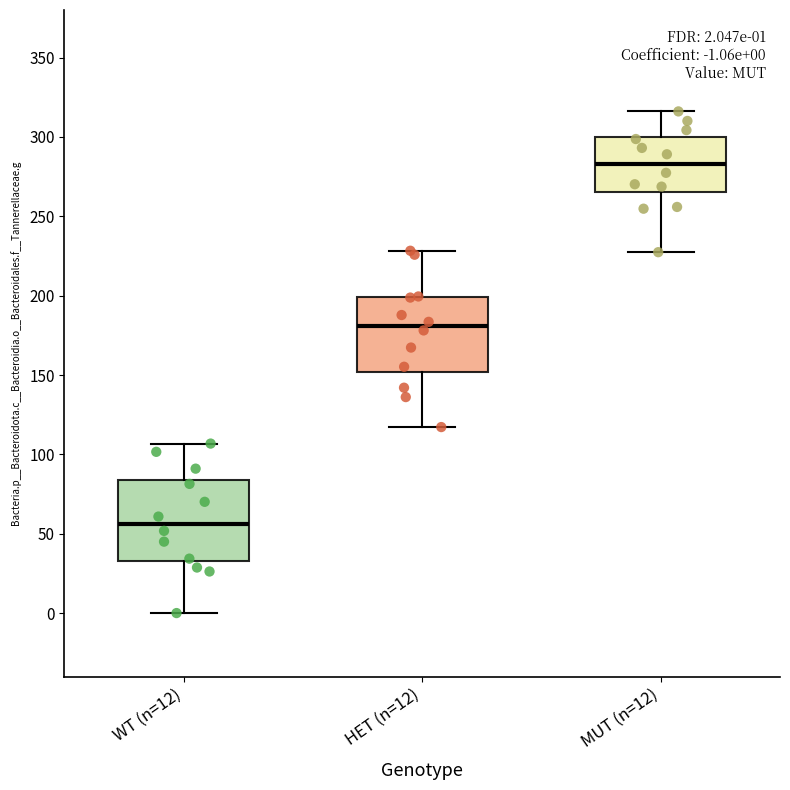

Which box has the lowest median line?

WT (n=12)